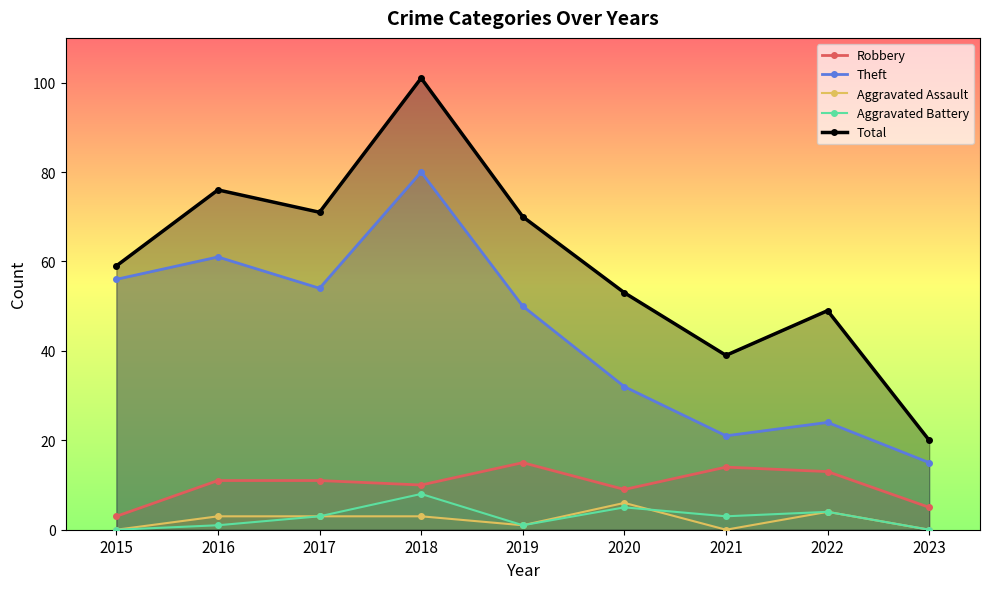

Reading left to right, transcribe all the data shown in this chart.

Robbery: 3	11	11	10	15	9	14	13	5
Theft: 56	61	54	80	50	32	21	24	15
Aggravated Assault: 0	3	3	3	1	6	0	4	0
Aggravated Battery: 0	1	3	8	1	5	3	4	0
Total: 59	76	71	101	70	53	39	49	20